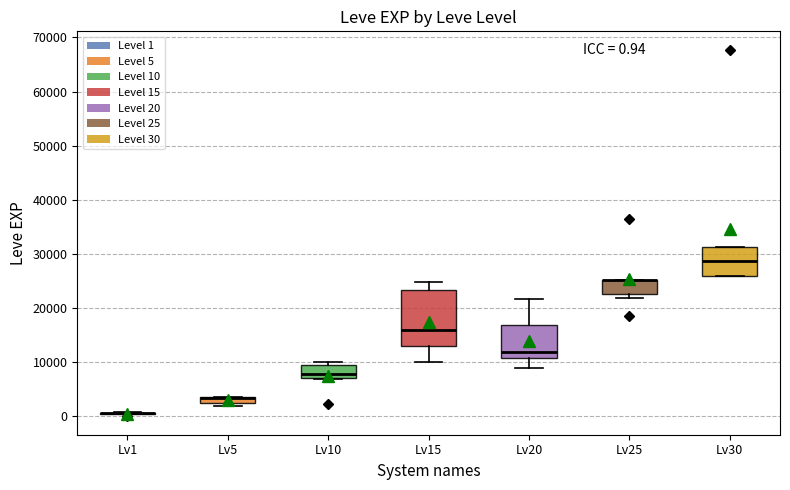

Which box is the tallest, from its lower edge to its upper edge?

Lv15